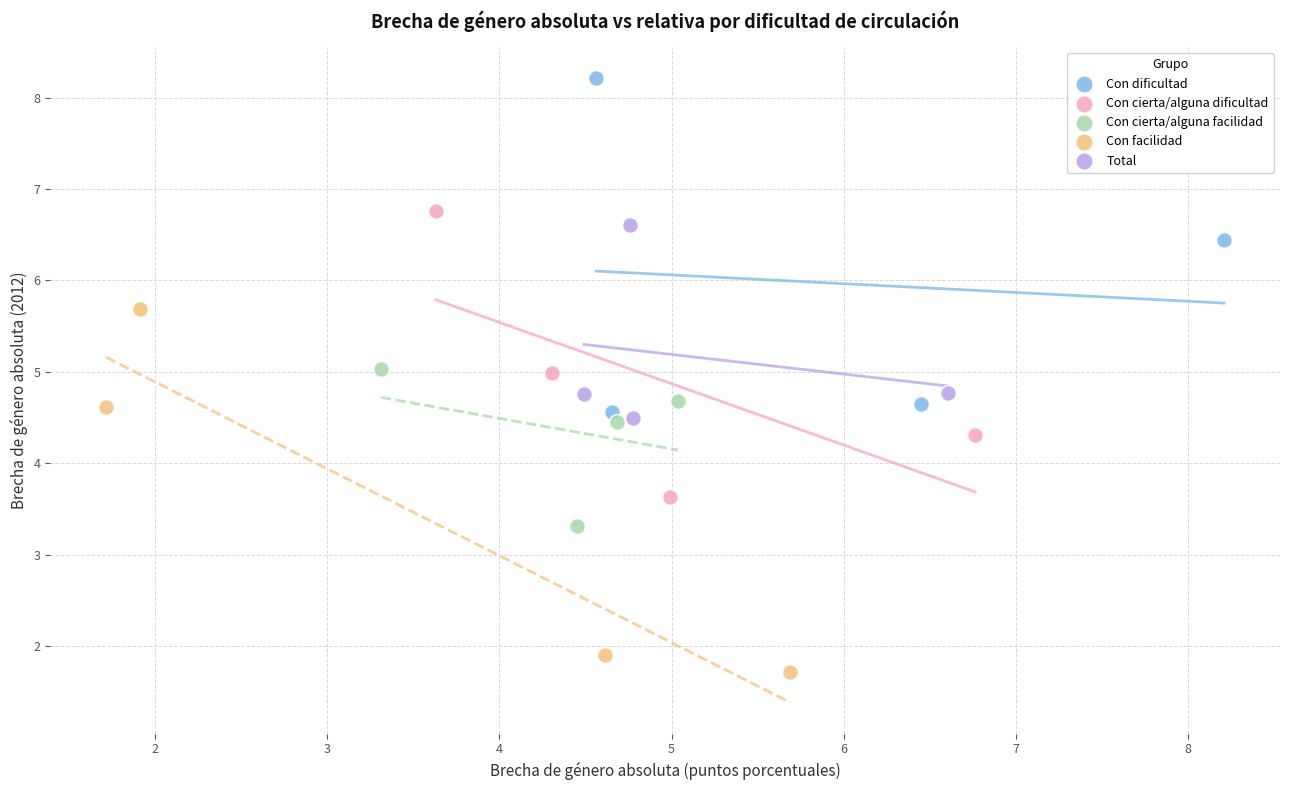

What are all the series names shown in the legend?

Con dificultad, Con cierta/alguna dificultad, Con cierta/alguna facilidad, Con facilidad, Total